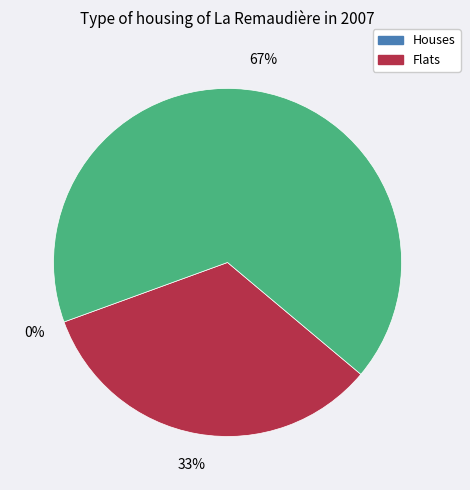

True or false: 3 accounts for 74% of the total.

False